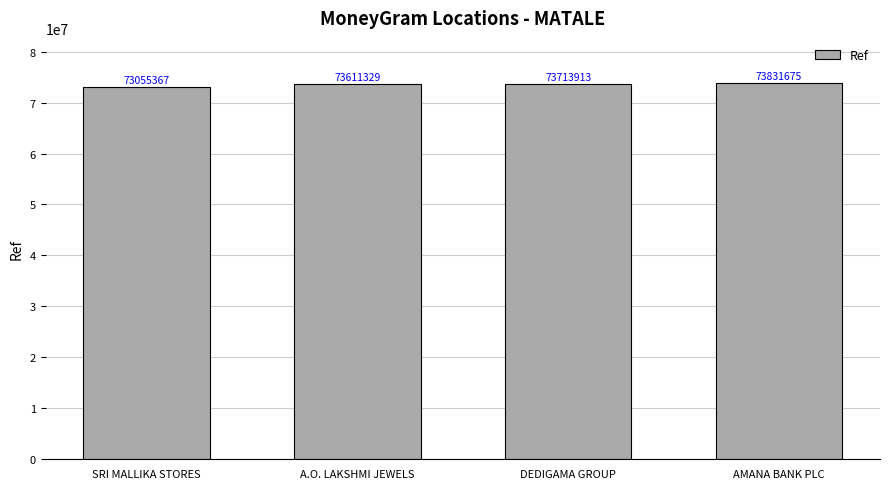

Reading left to right, what are all the values shown in this chart?

SRI MALLIKA STORES=73055367	A.O. LAKSHMI JEWELS=73611329	DEDIGAMA GROUP=73713913	AMANA BANK PLC=73831675